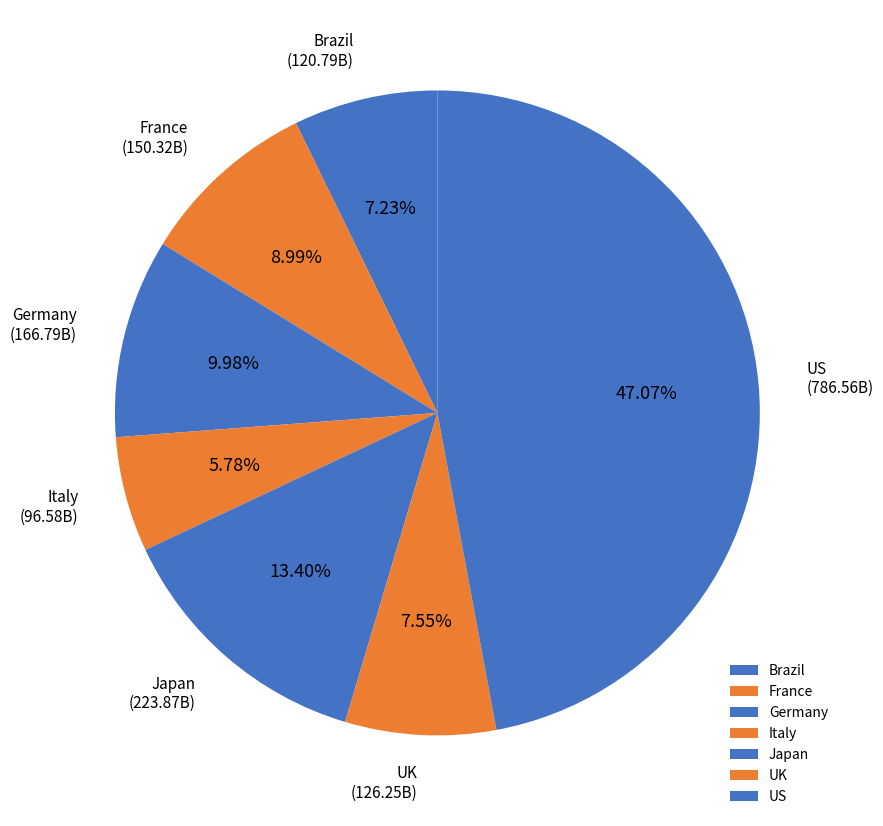

Between UK and Japan, which is larger?

Japan